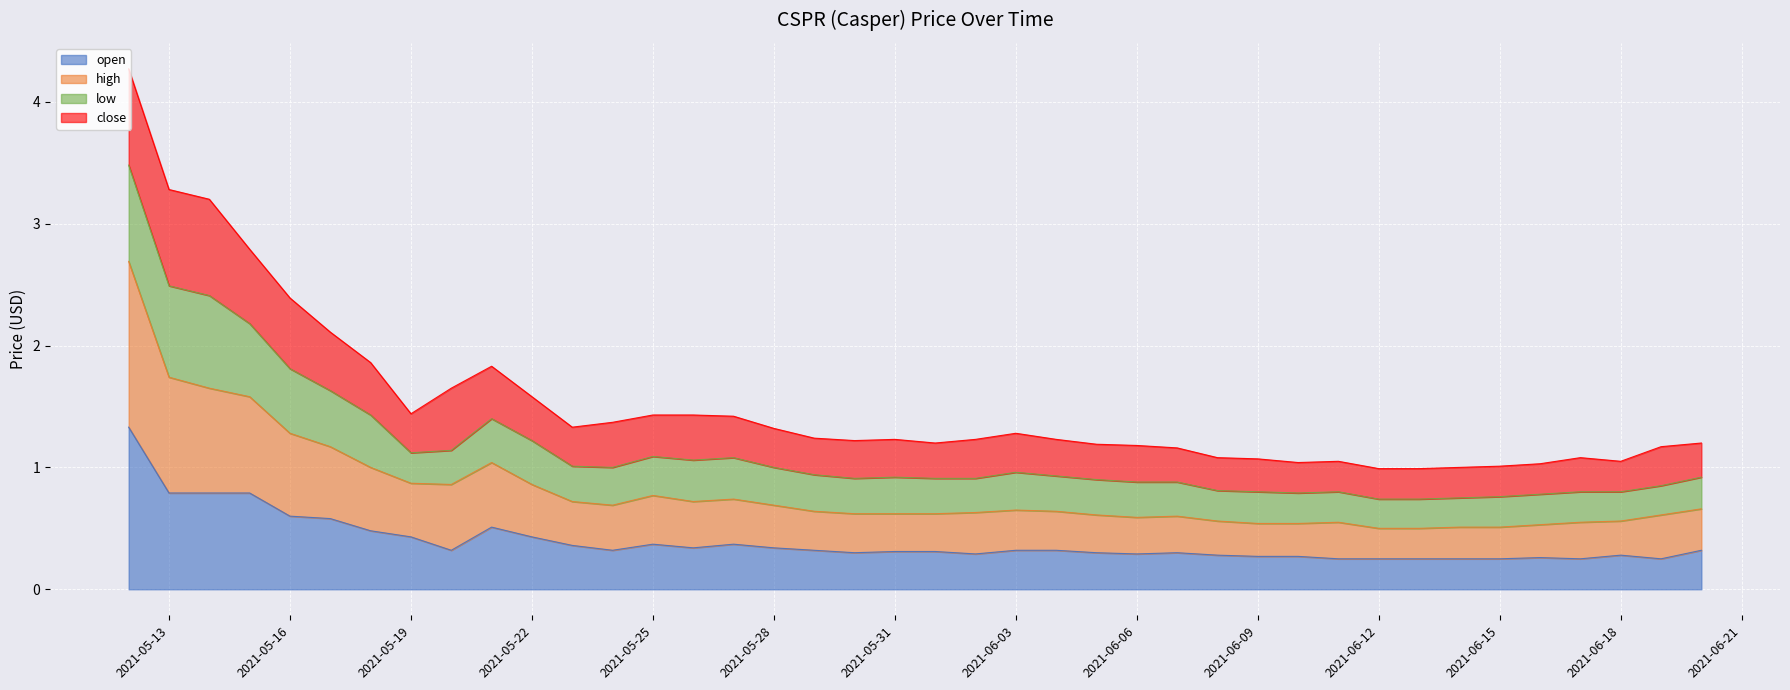

How many lines are shown in the chart?

4